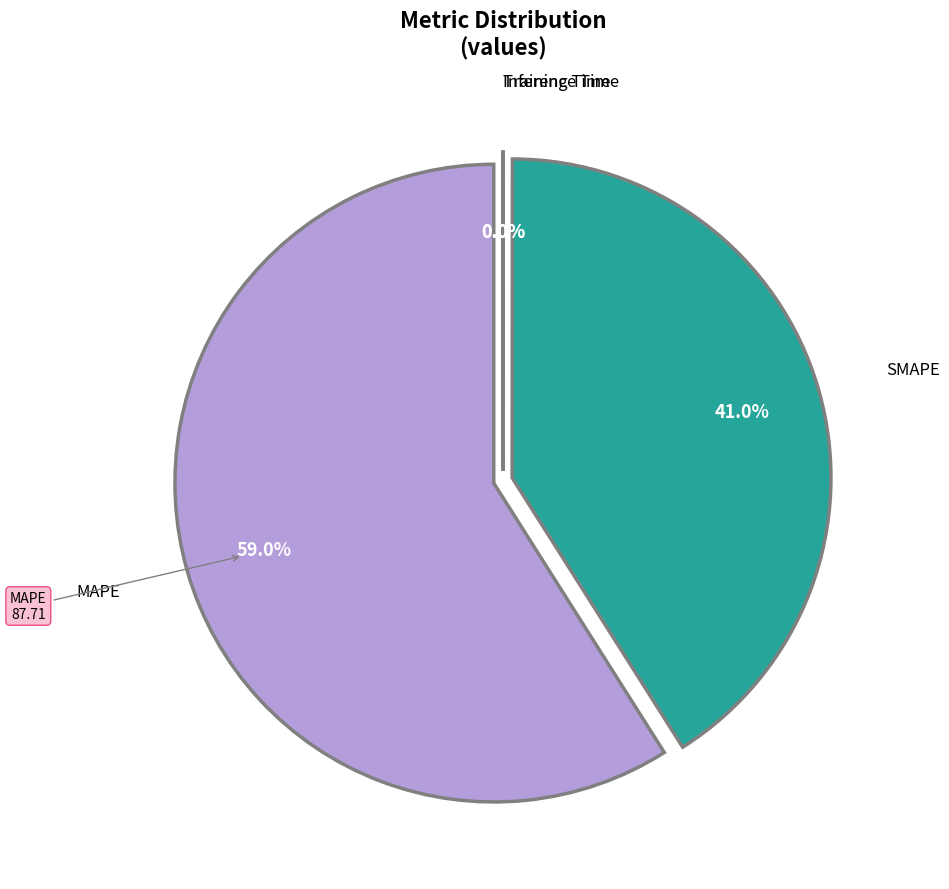

Is it true that Inference Time is 10% of the pie?

False